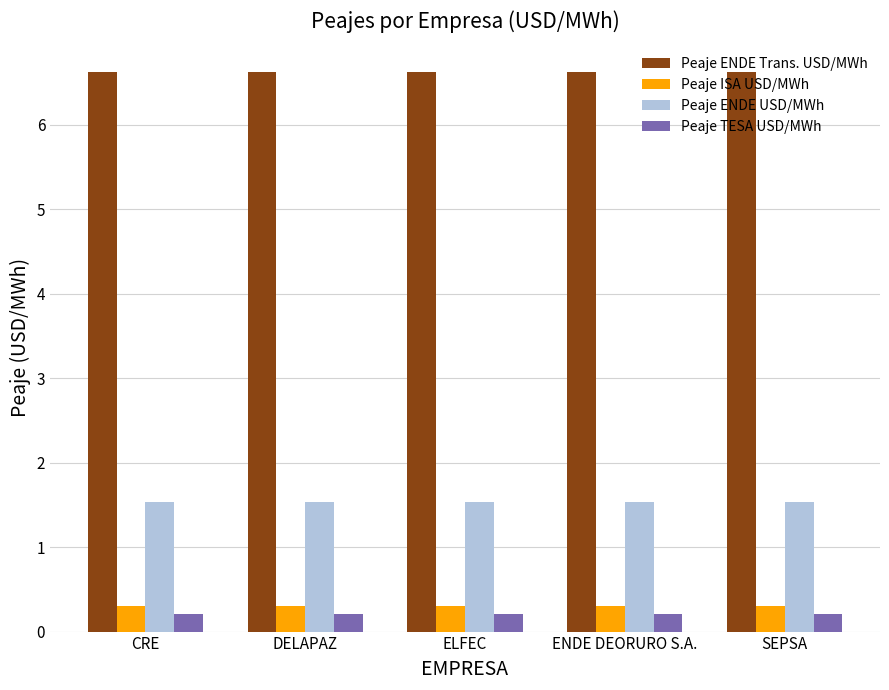

What is the smallest value displayed?

0.2